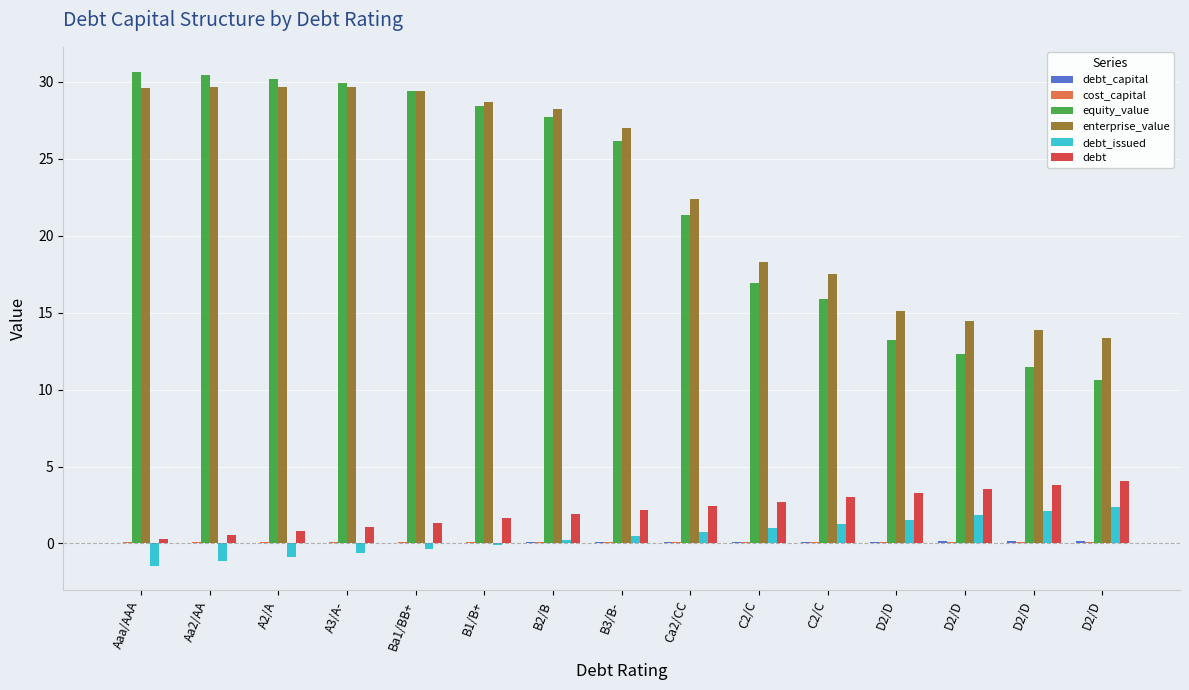

At which category does the chart reach its minimum across all series?

Aaa/AAA